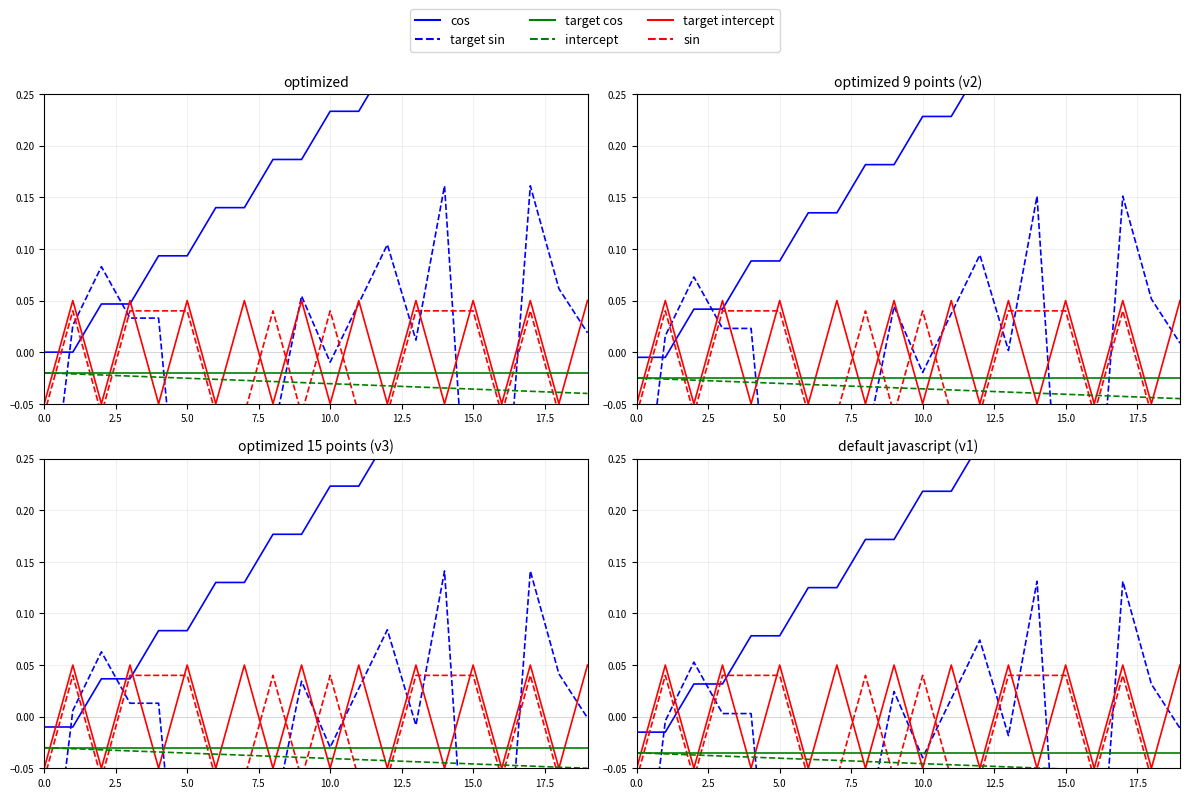

True or false: cos has a value of 0.3 at 15.

True